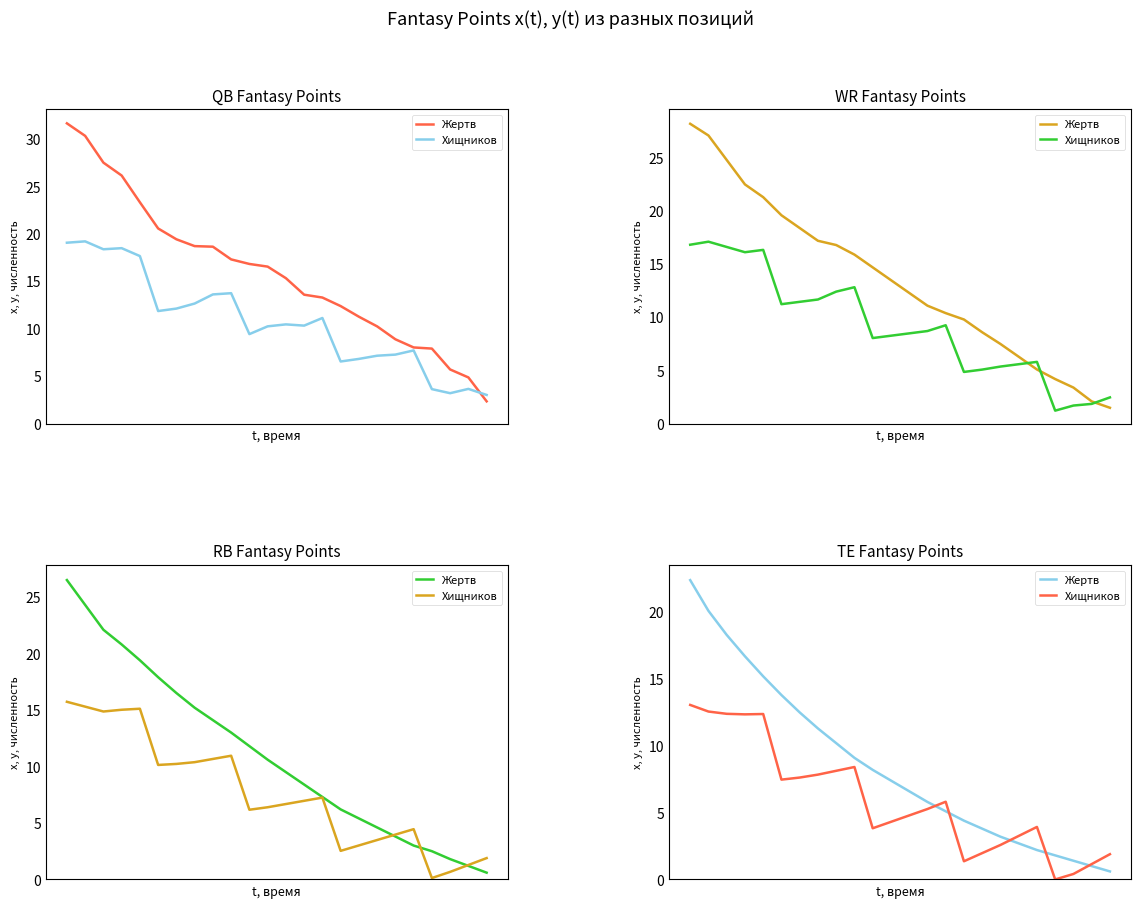

Which series has the largest total across all categories?

Жертв